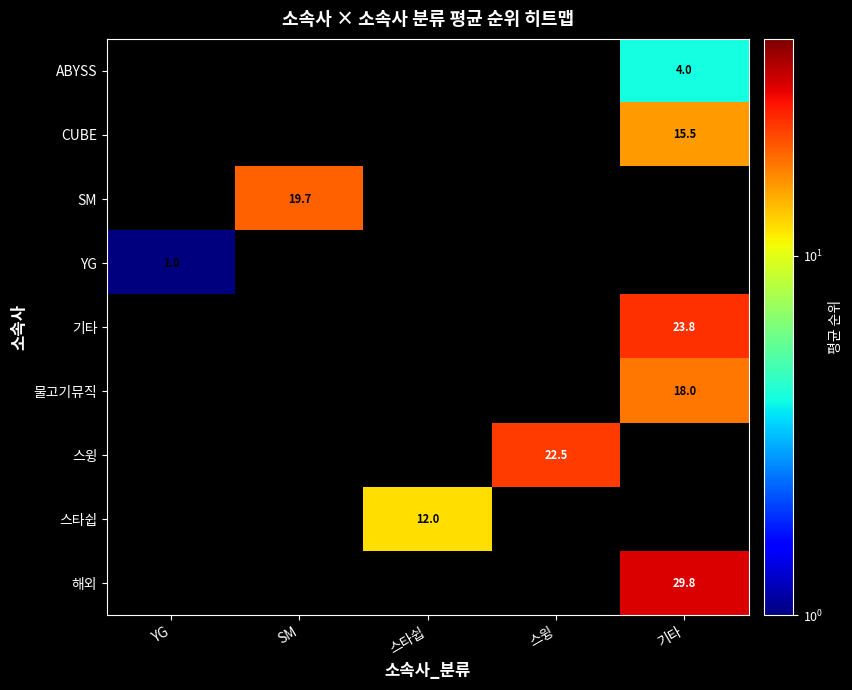

What is the greatest value displayed?

29.8